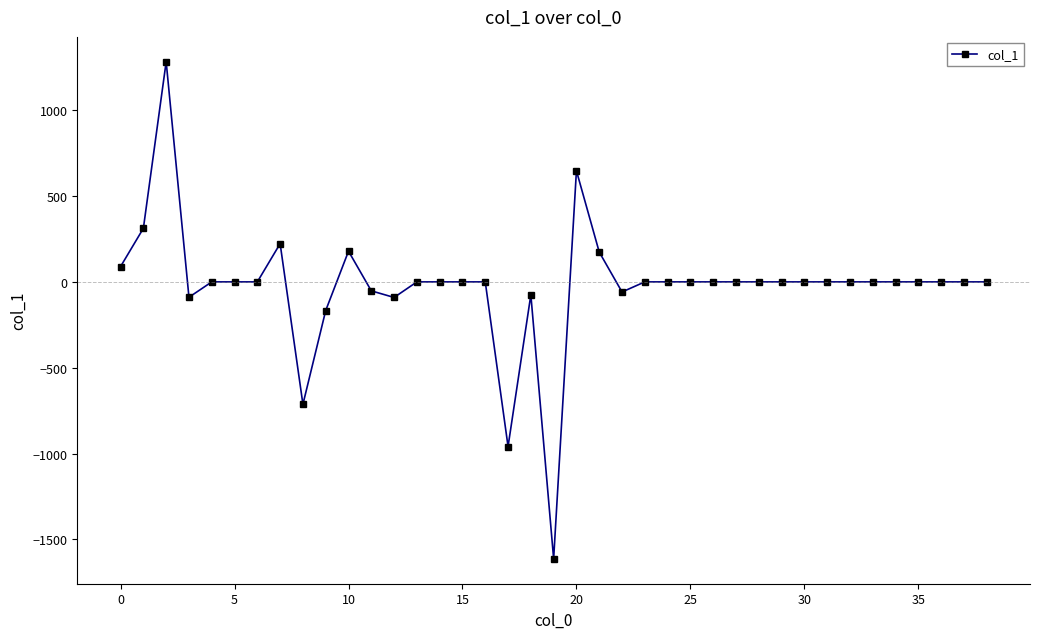

True or false: there are more than 1 points higher than both neighbors.

True